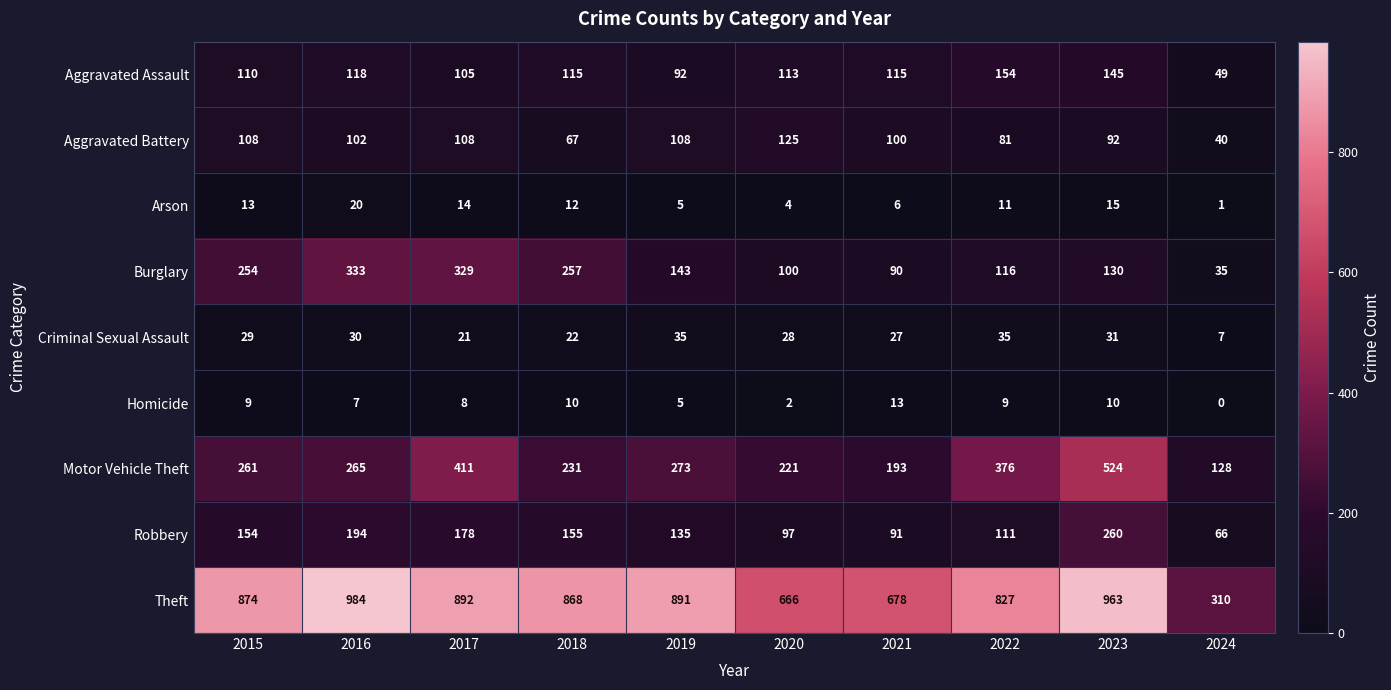

What is the minimum value for Aggravated Assault?

49